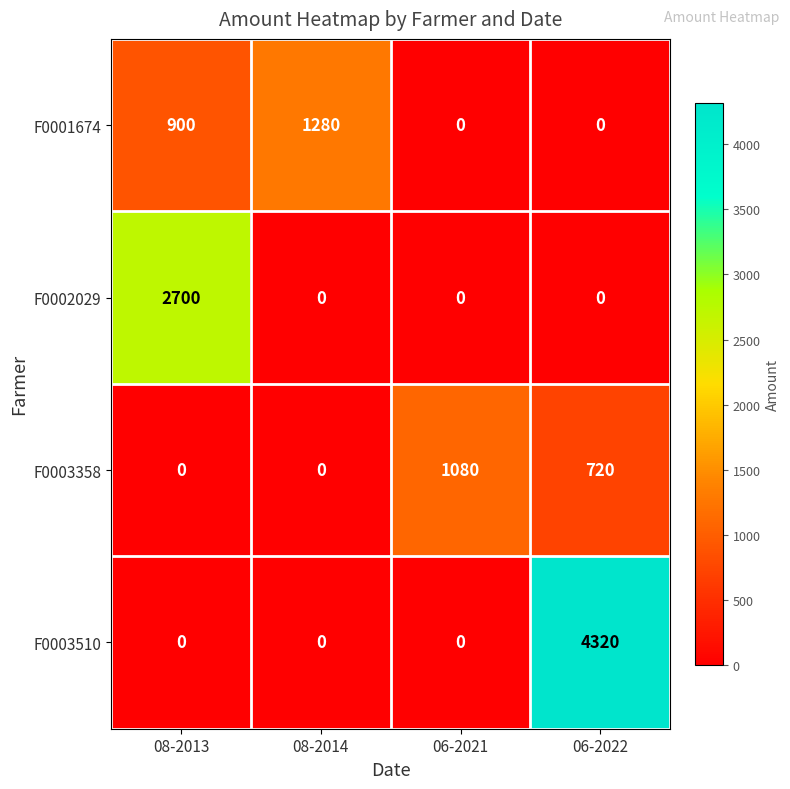

At which category is the sum across all series the highest?

06-2022